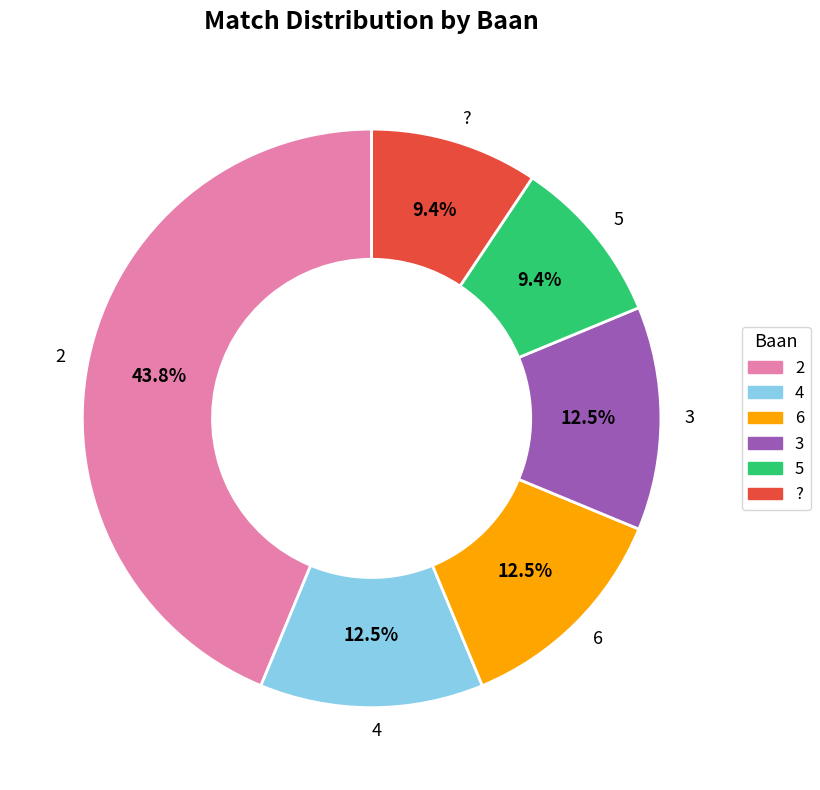

How many segments does this pie chart have?

6